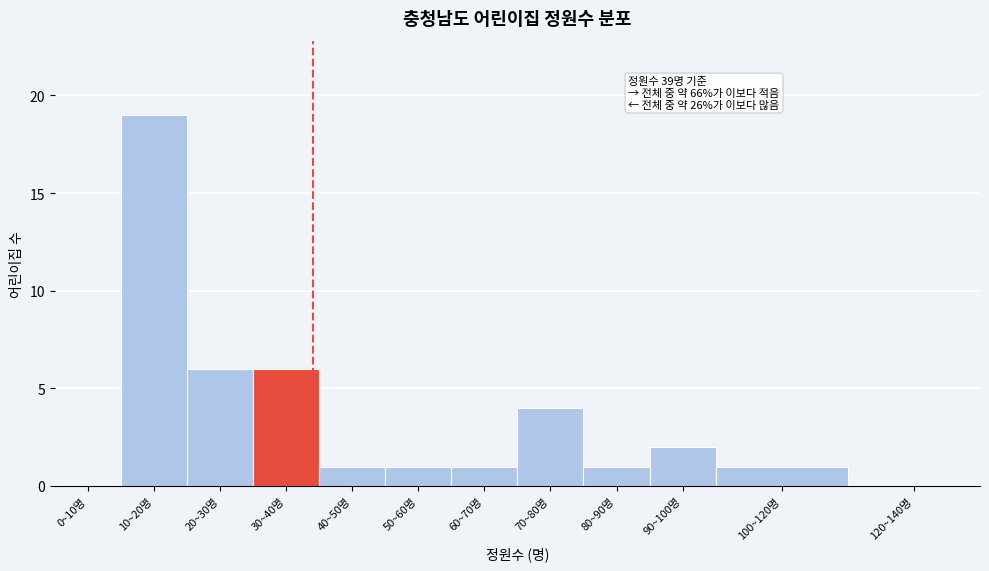

Reading right to left, list all the values displayed in this chart.

120~140명=0	100~120명=1	90~100명=2	80~90명=1	70~80명=4	60~70명=1	50~60명=1	40~50명=1	30~40명=6	20~30명=6	10~20명=19	0~10명=0